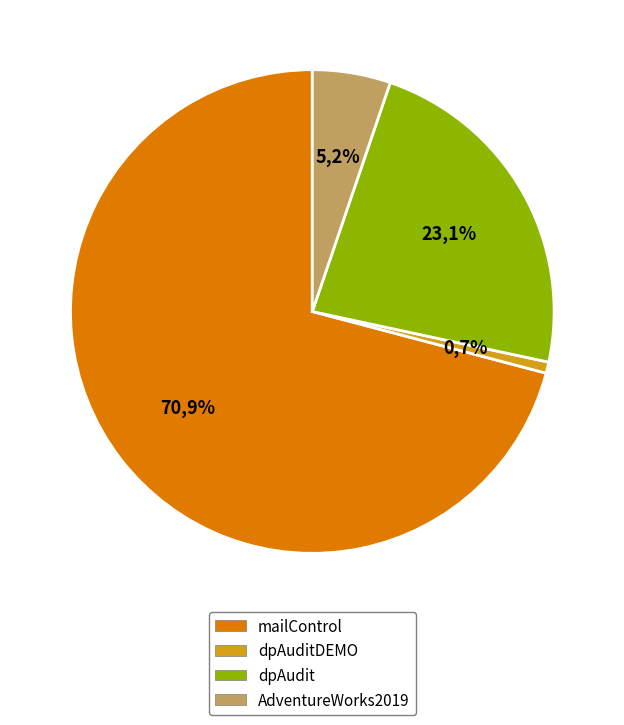

How many slices are in this pie chart?

4